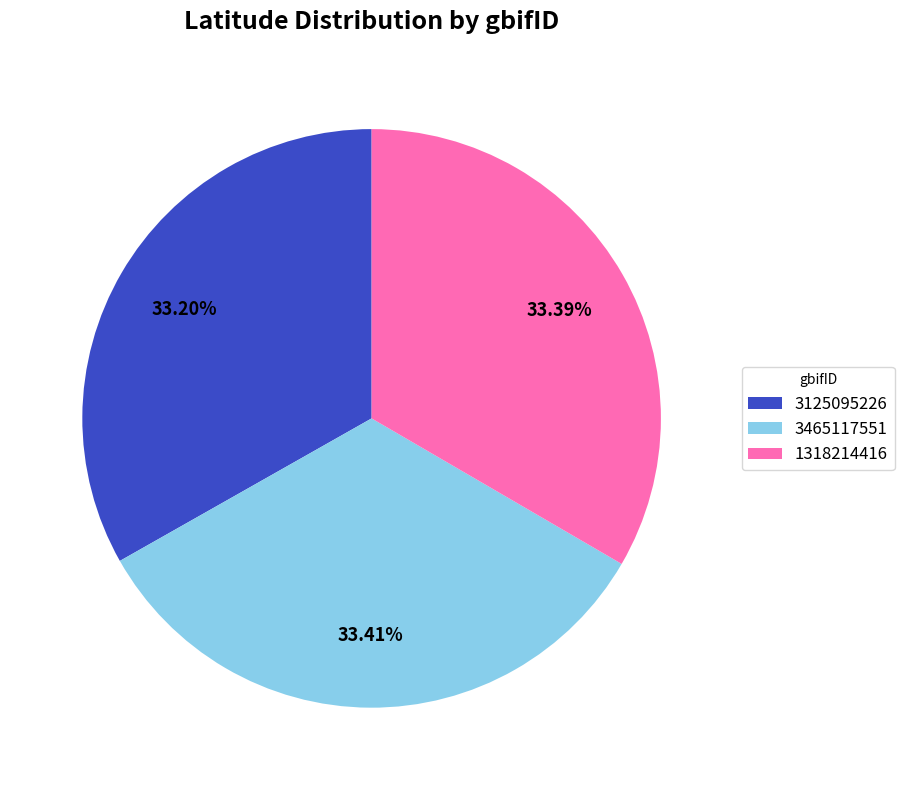

True or false: 3465117551 accounts for 33% of the total.

True